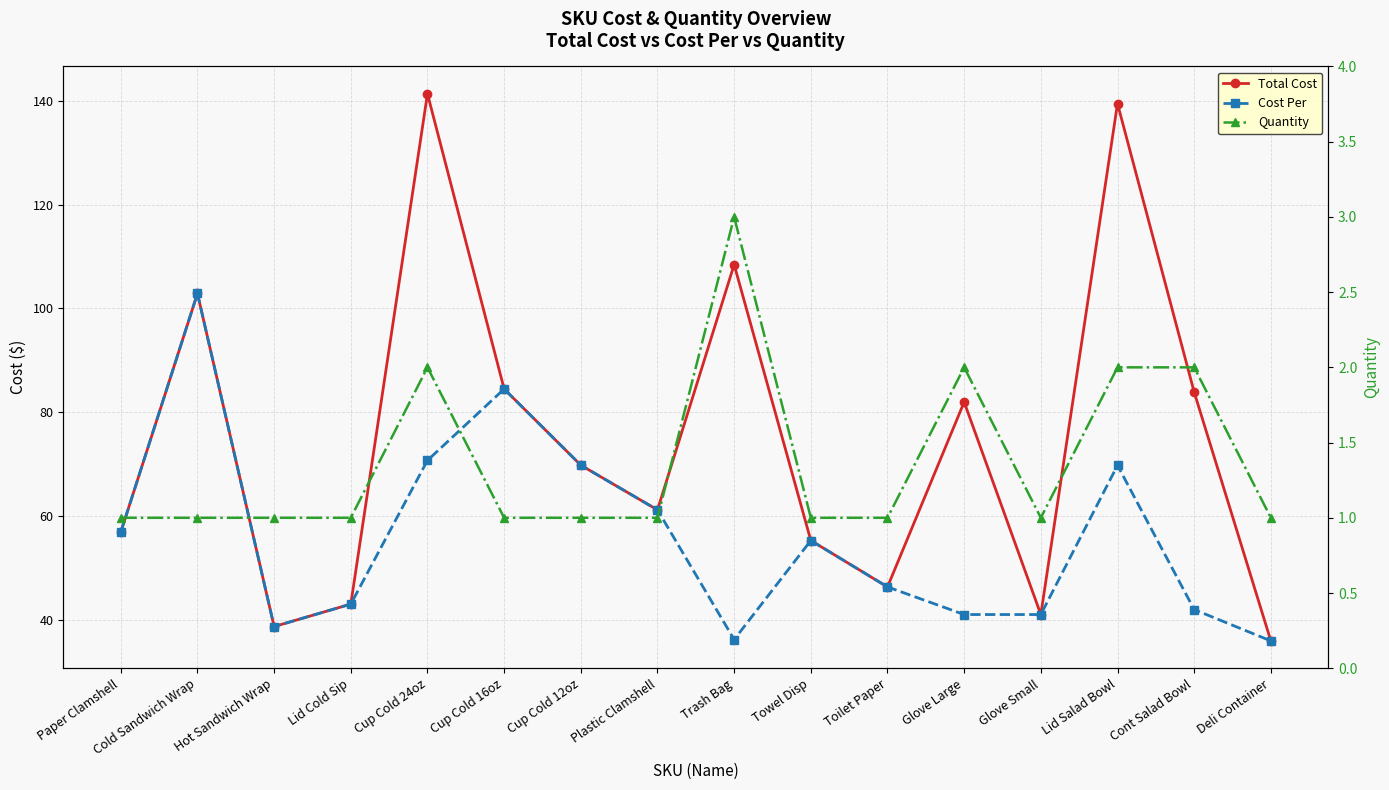

Reading left to right, list all the values displayed in this chart.

Total Cost: 56.9	102.8	38.6	43.0	141.3	84.4	69.8	61.1	108.4	55.2	46.3	81.9	41.0	139.4	83.8	35.9
Cost Per: 56.9	102.8	38.6	43.0	70.7	84.4	69.8	61.1	36.1	55.2	46.3	41.0	41.0	69.7	41.9	35.9
Quantity: 1.0	1.0	1.0	1.0	2.0	1.0	1.0	1.0	3.0	1.0	1.0	2.0	1.0	2.0	2.0	1.0